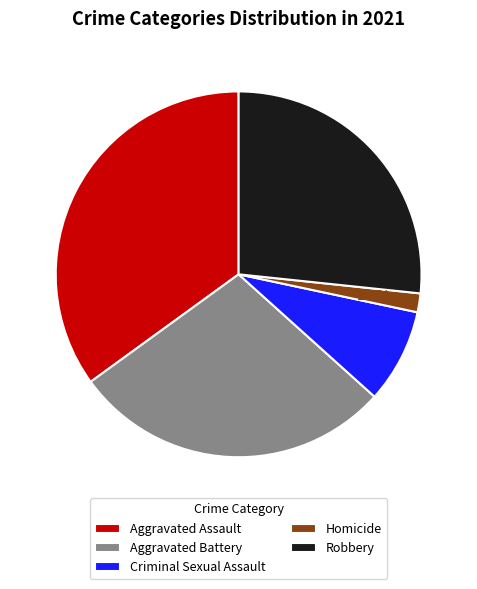

How many slices are in this pie chart?

5